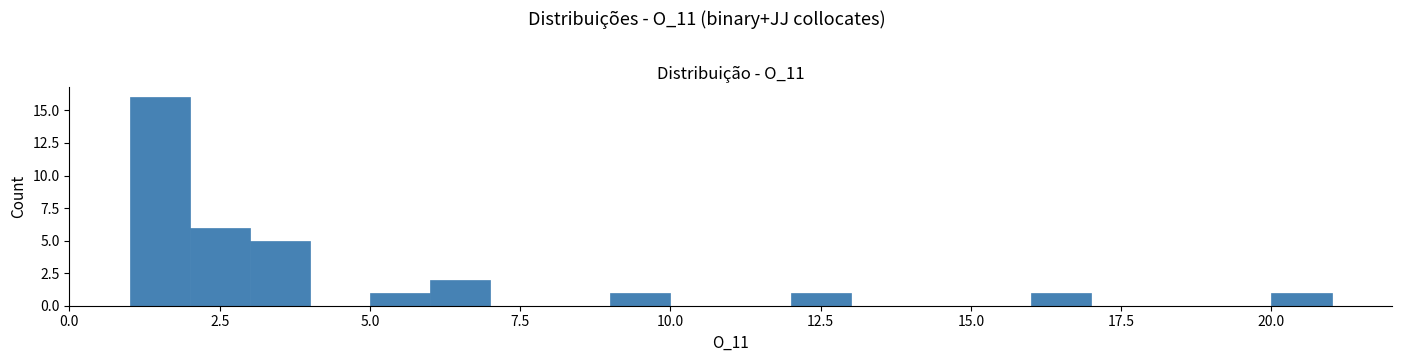

Around what value on the x-axis is the tallest bar? Give the approximate position of its centre, as read against the axis.

1.5